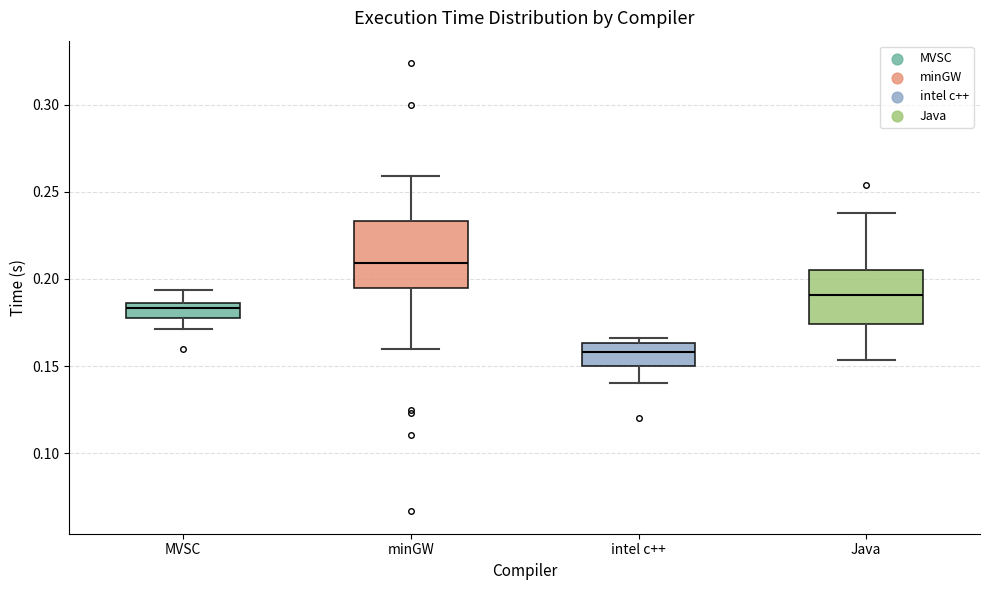

Comparing the boxes themselves (not the whiskers), which one is the tallest?

minGW